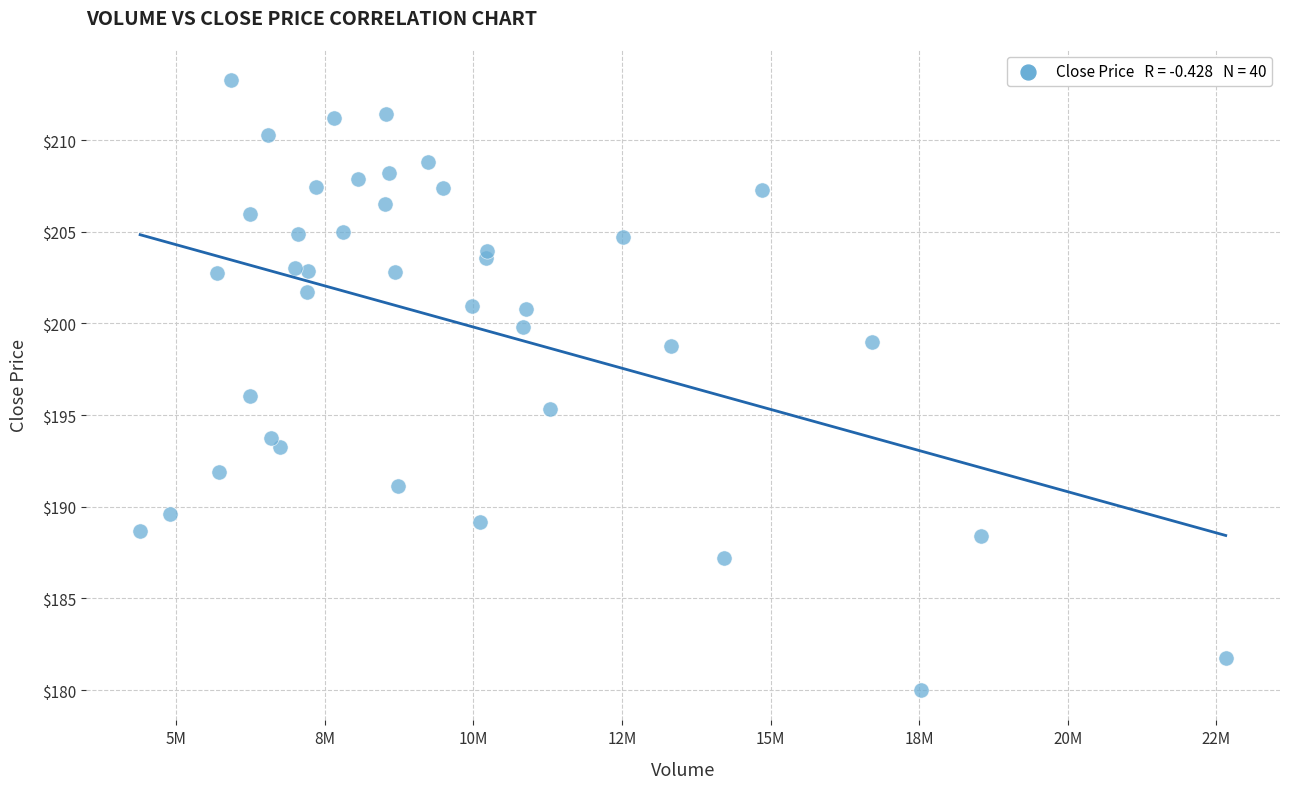

What is the range of X values (max minus min)?

18266700.0